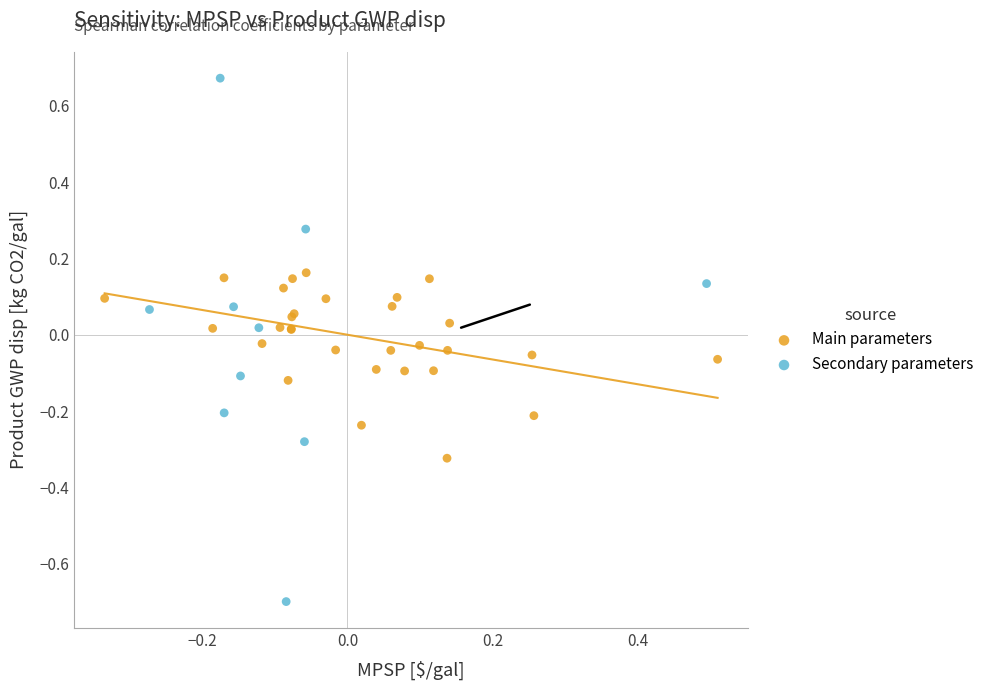

Which series has the largest Y range (max minus min)?

Secondary parameters